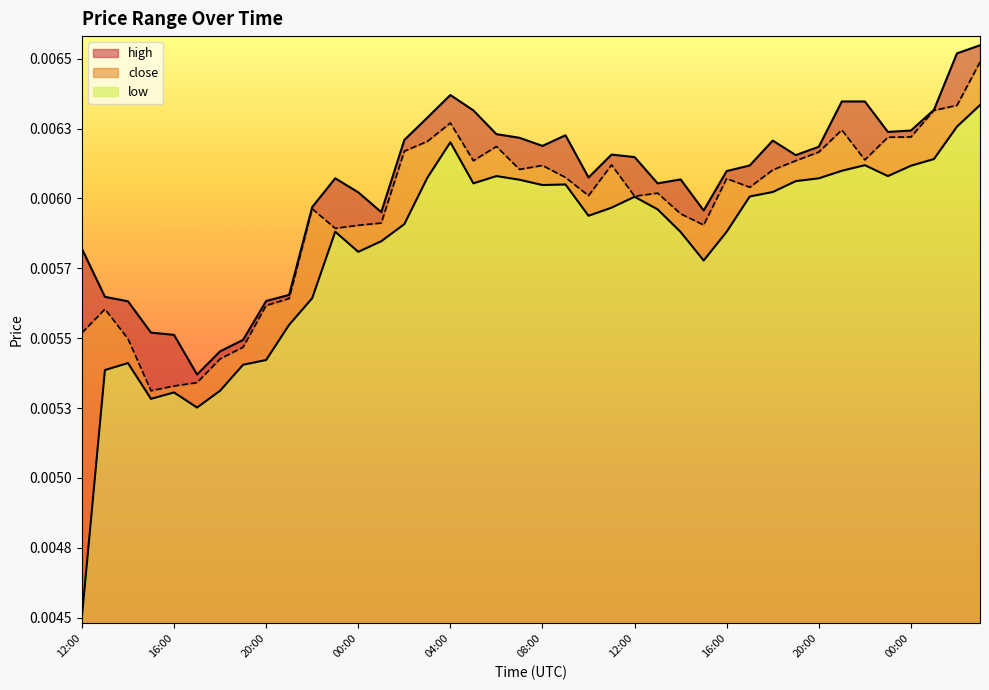

Does the chart display data point markers on the line(s)?

No